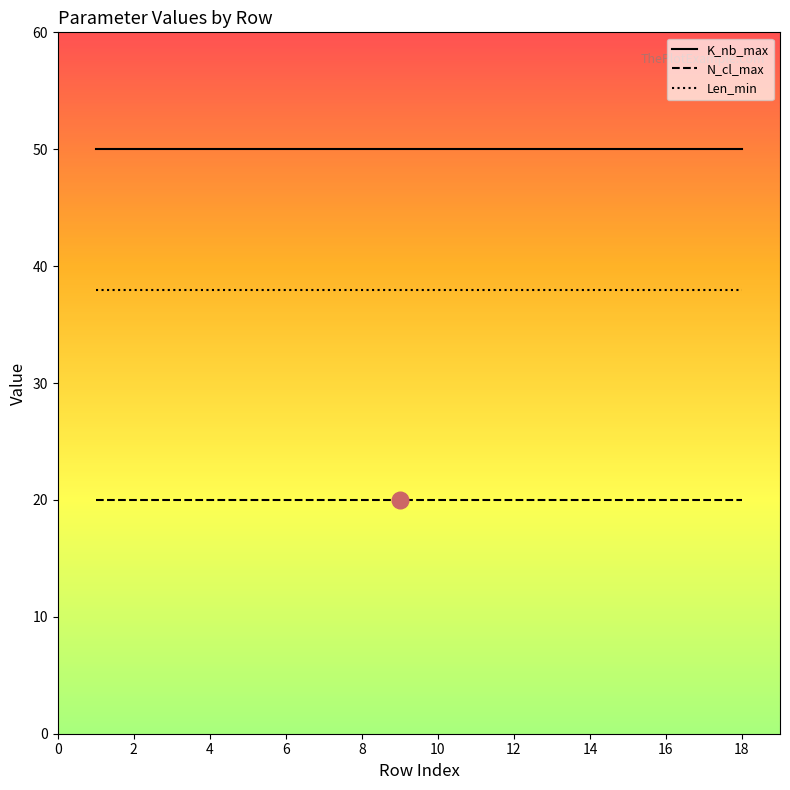

True or false: Len_min and K_nb_max cross at least once.

False